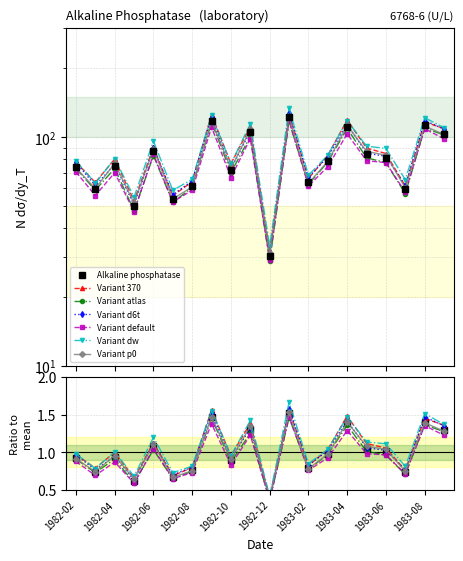

What is the label of the 9th point from the left?

1982-10